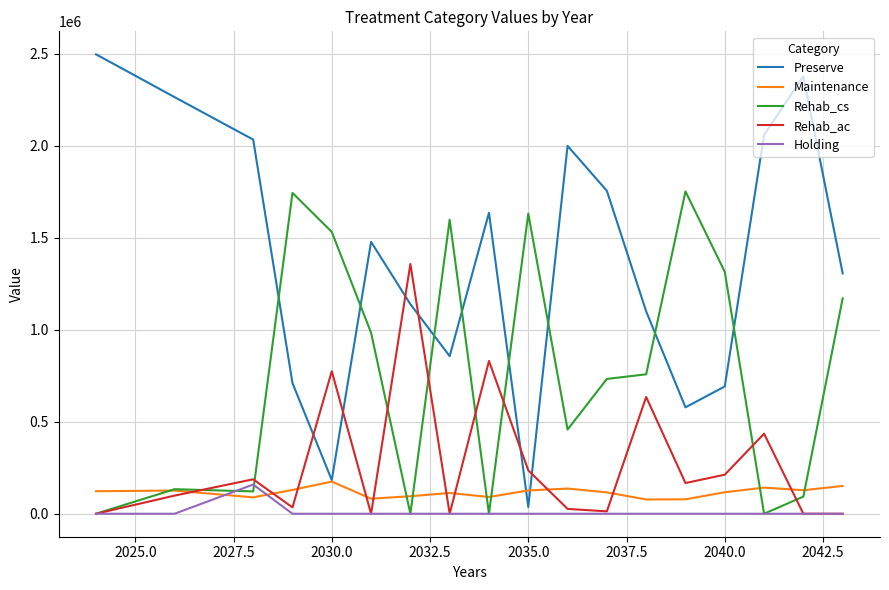

At how many categories does at least one series exceed 868964?

18